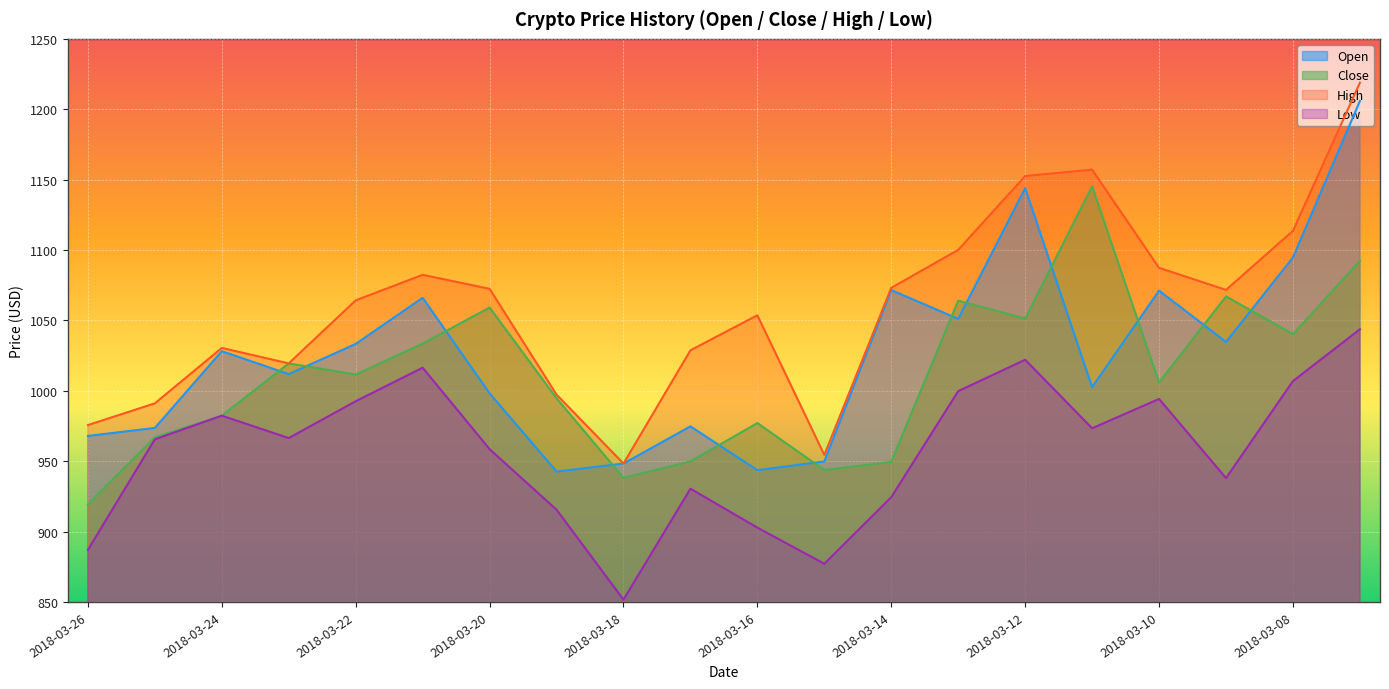

How many values in the Open series exceed 1028?

10